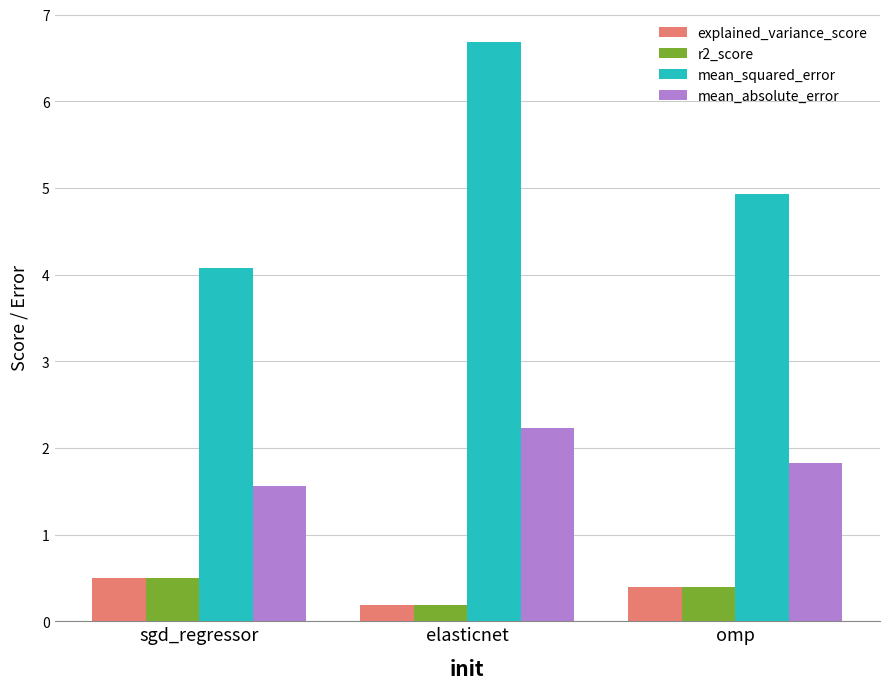

What is the difference between the maximum and minimum values in the explained_variance_score series?

0.3